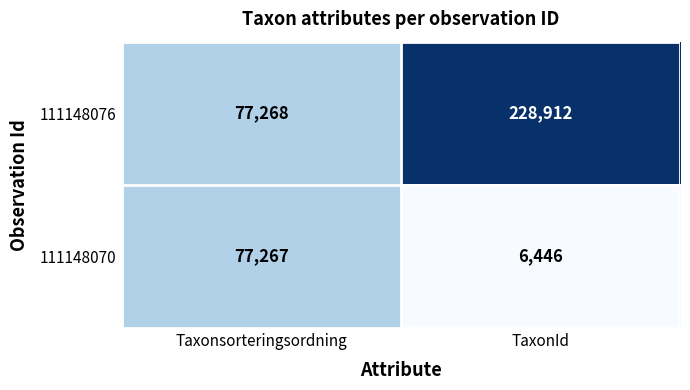

Which category has the highest value in the 111148076 series?

TaxonId